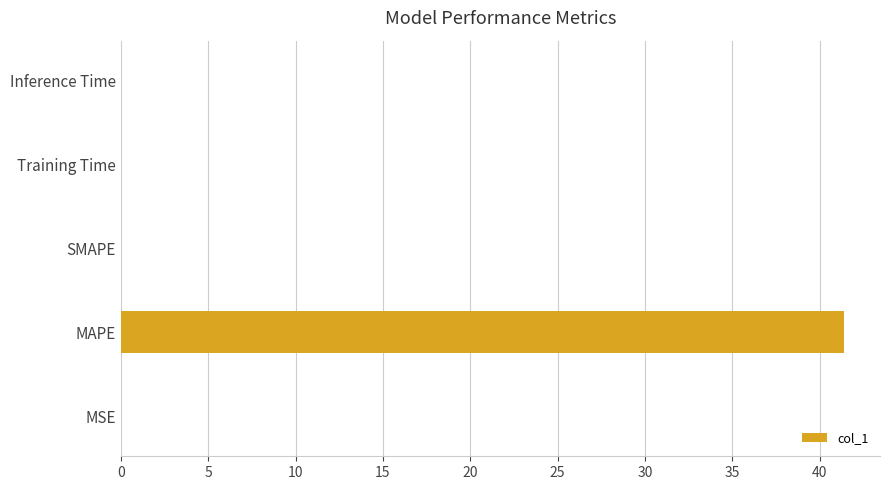

True or false: the data shows 0.0 at MSE.

True